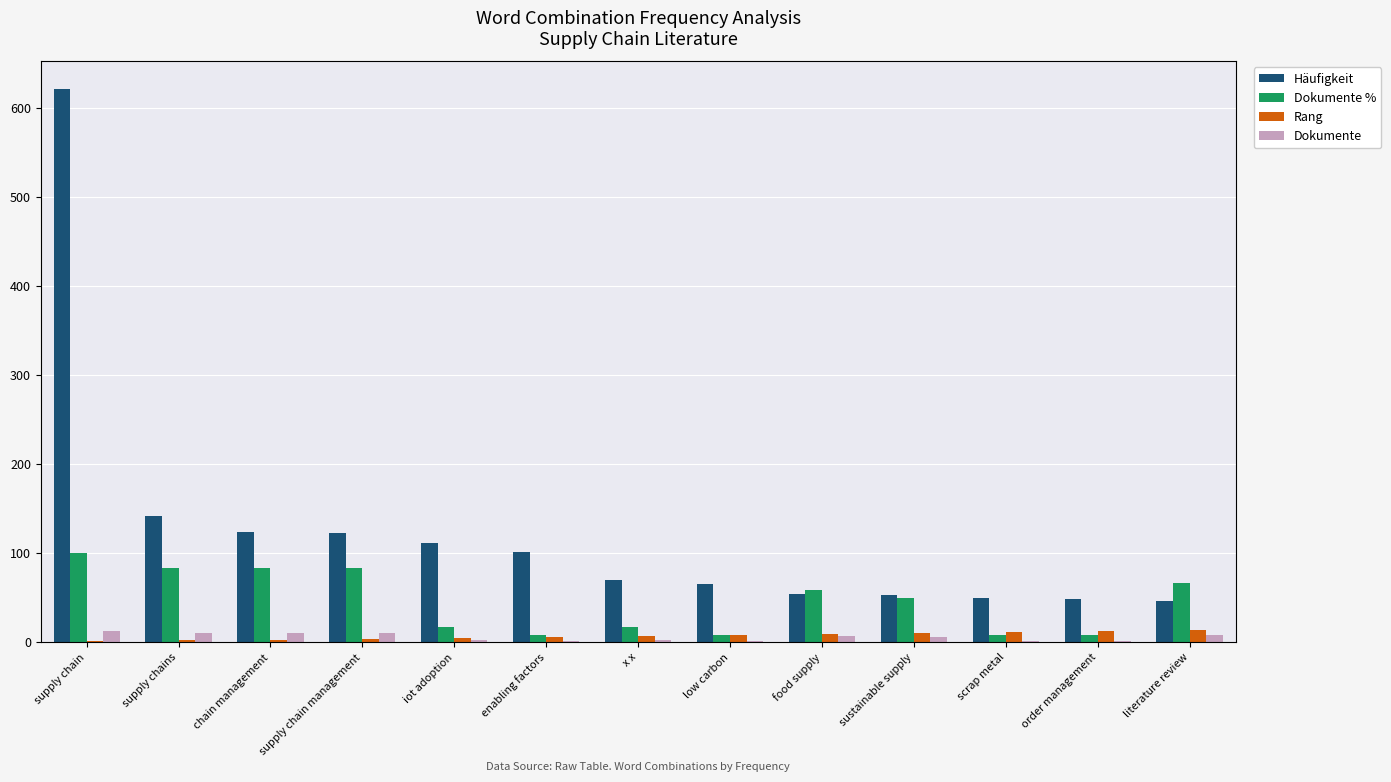

How many distinct data groups are displayed?

4